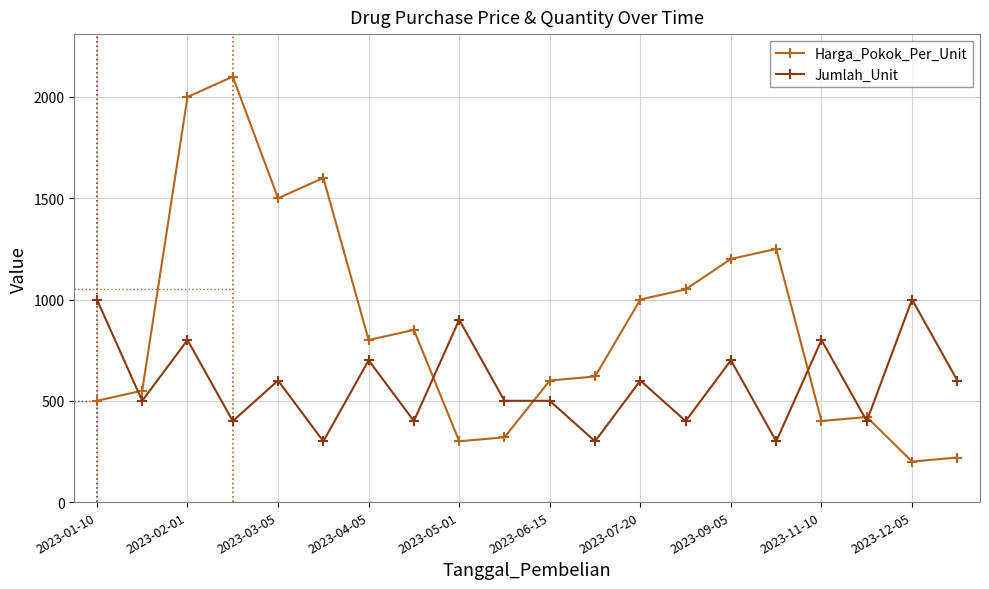

What is the value of the Jumlah_Unit point at the 3rd from the left?

800